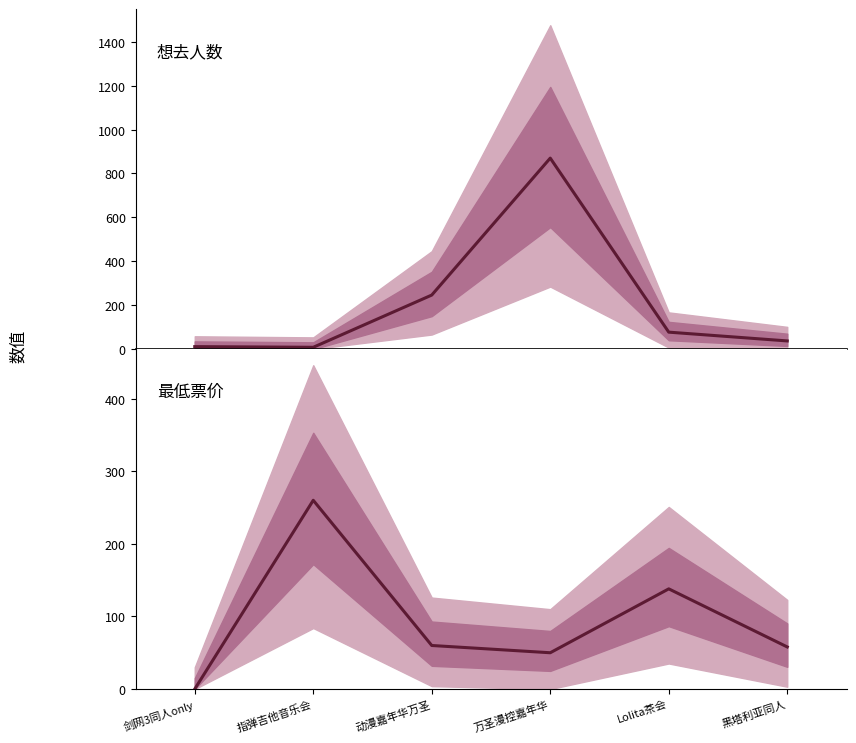

The value of 最低票价 at 指弹吉他音乐会 is 111. True or false?

False